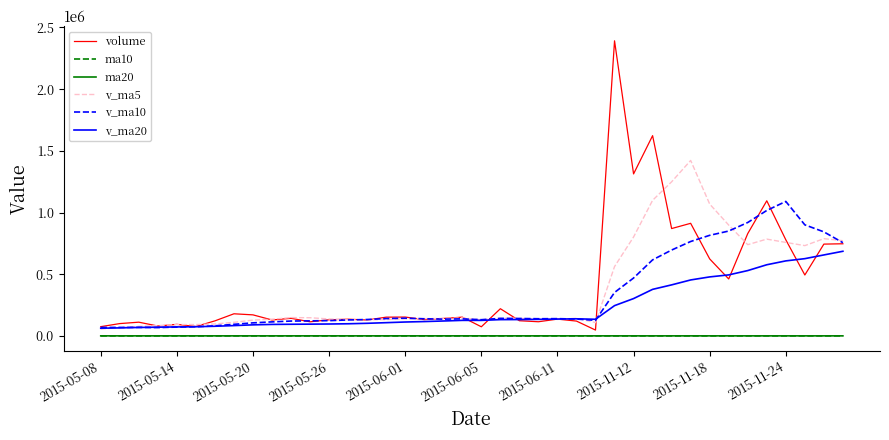

True or false: v_ma5 and ma10 cross at least once.

False